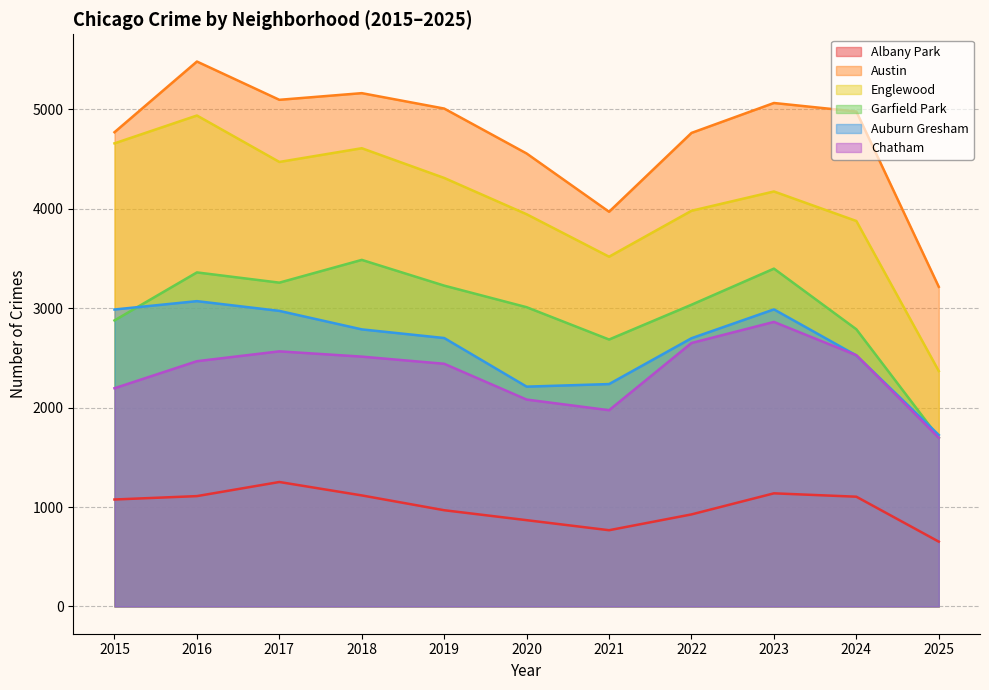

Which series has the widest spread of values?

Englewood